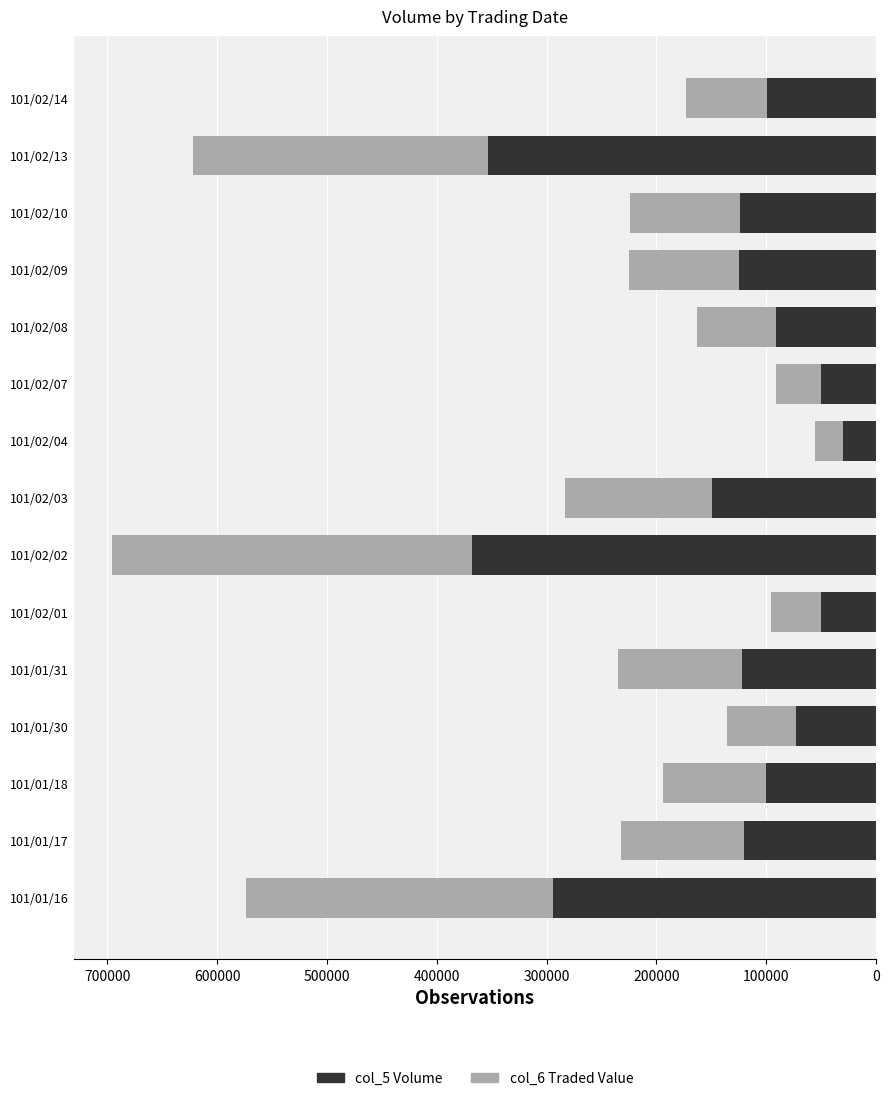

What is the total value across all series at 101/01/17?

232650